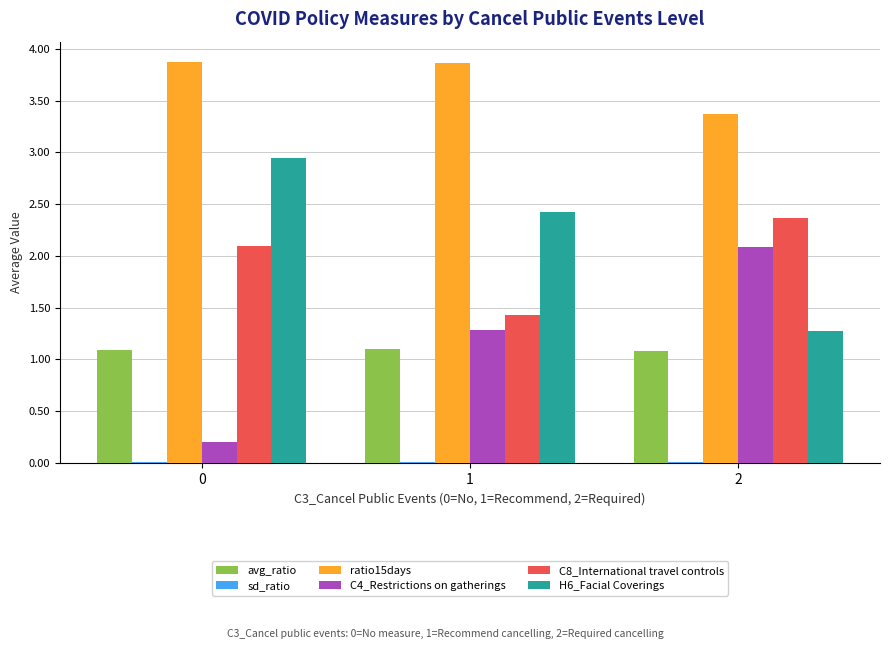

How many groups of bars are there?

3